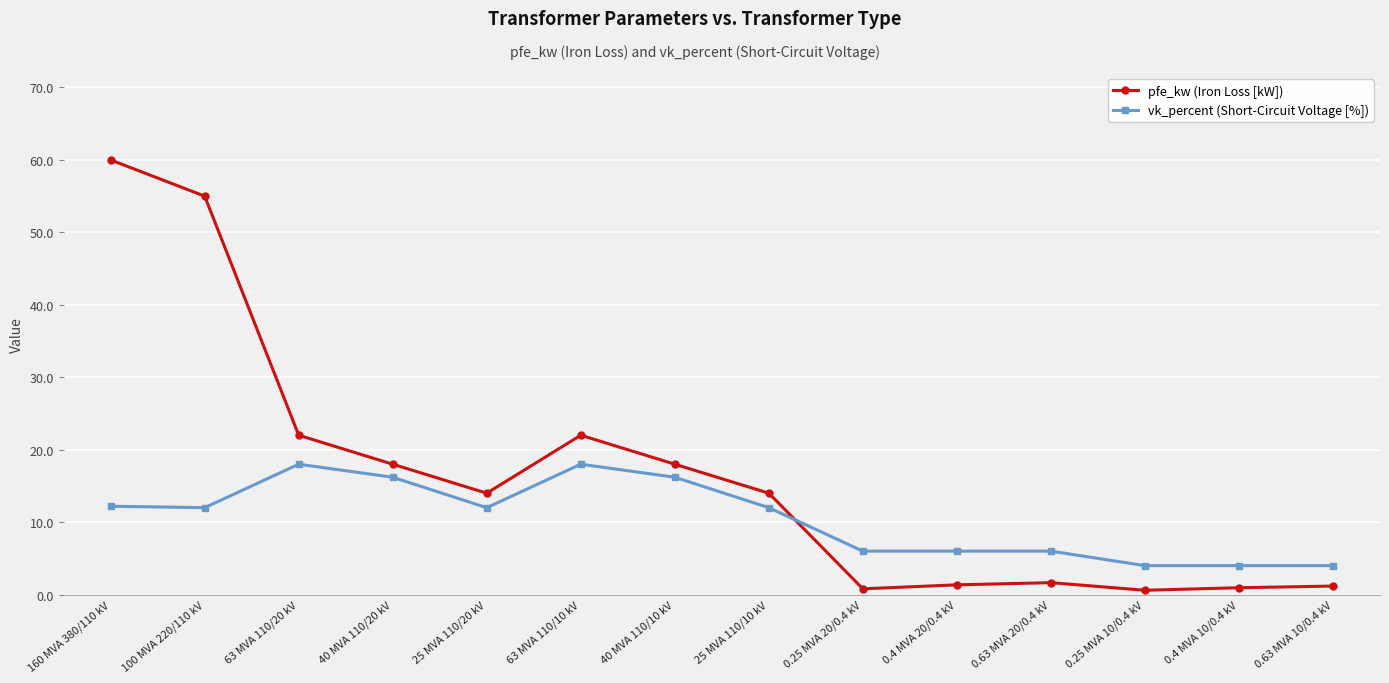

Which label corresponds to the largest value in the chart?

160 MVA 380/110 kV